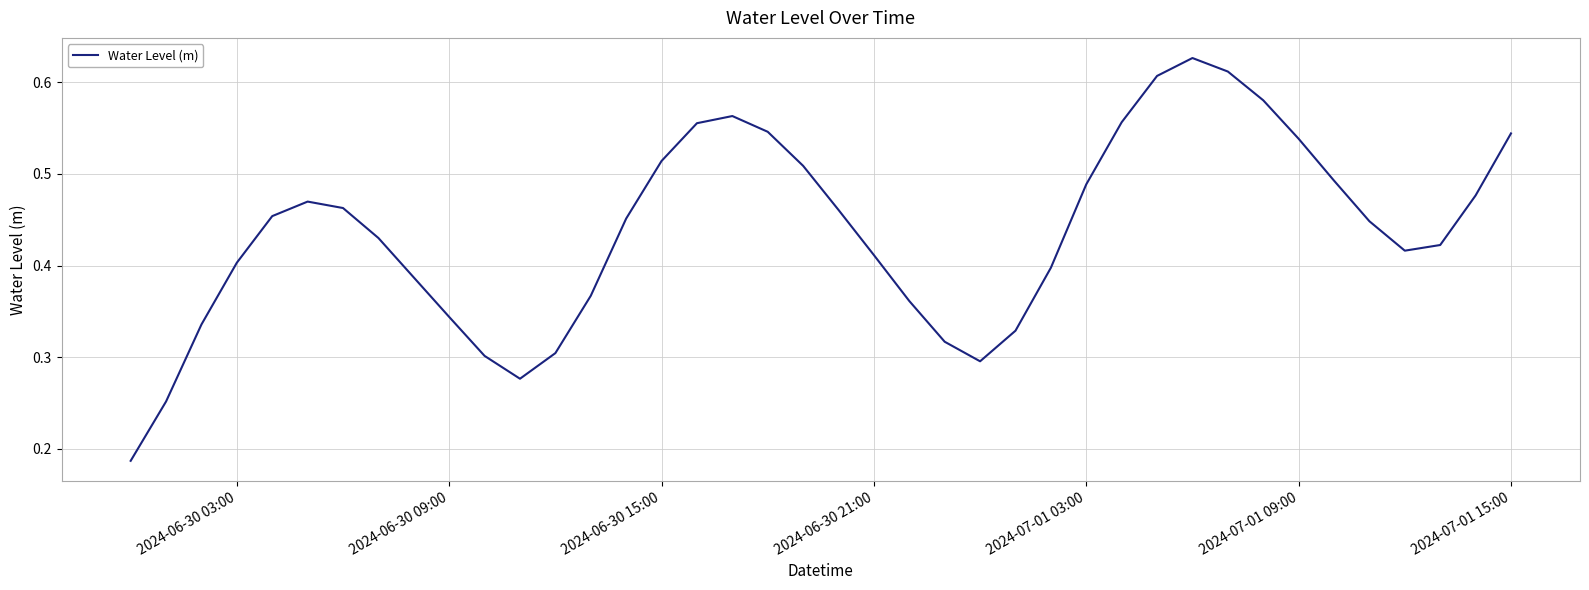

The value at 2024-06-30 21:00 is 0.2. True or false?

False